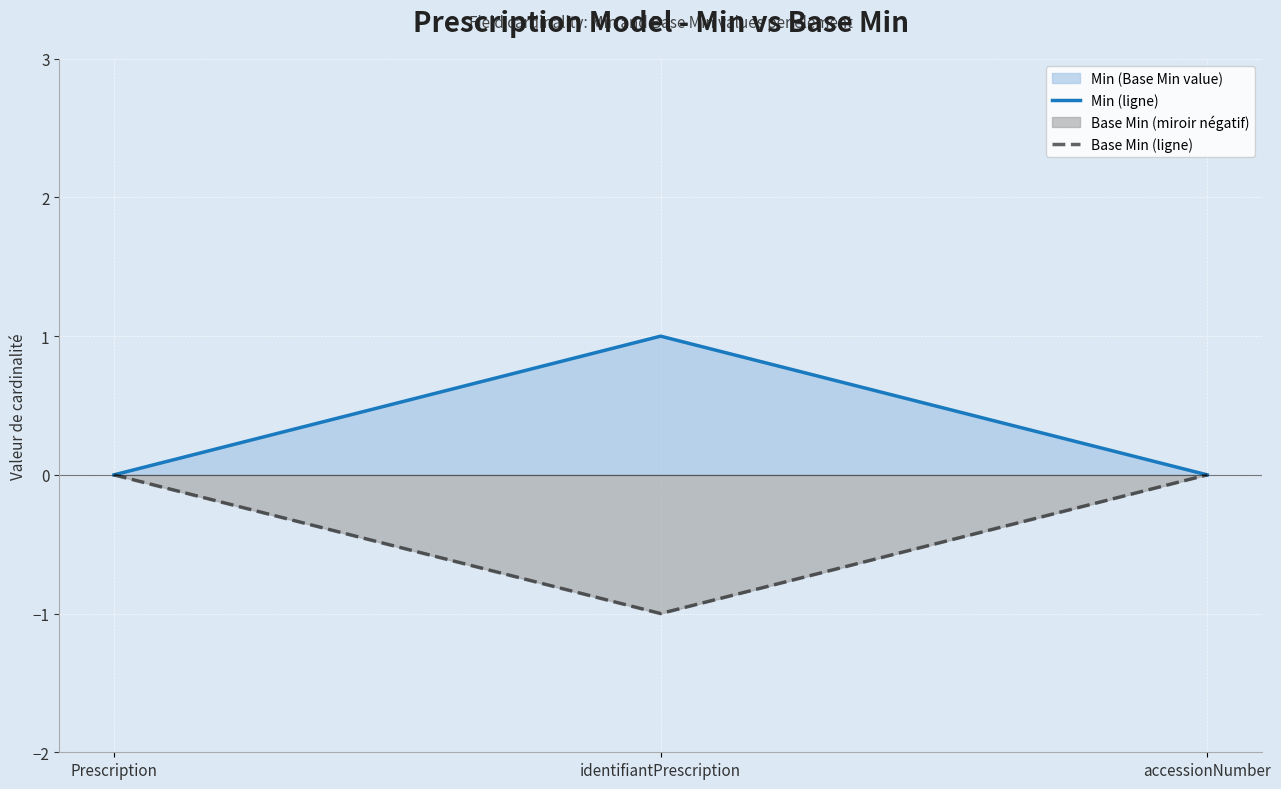

Which label corresponds to the largest value in the chart?

identifiantPrescription